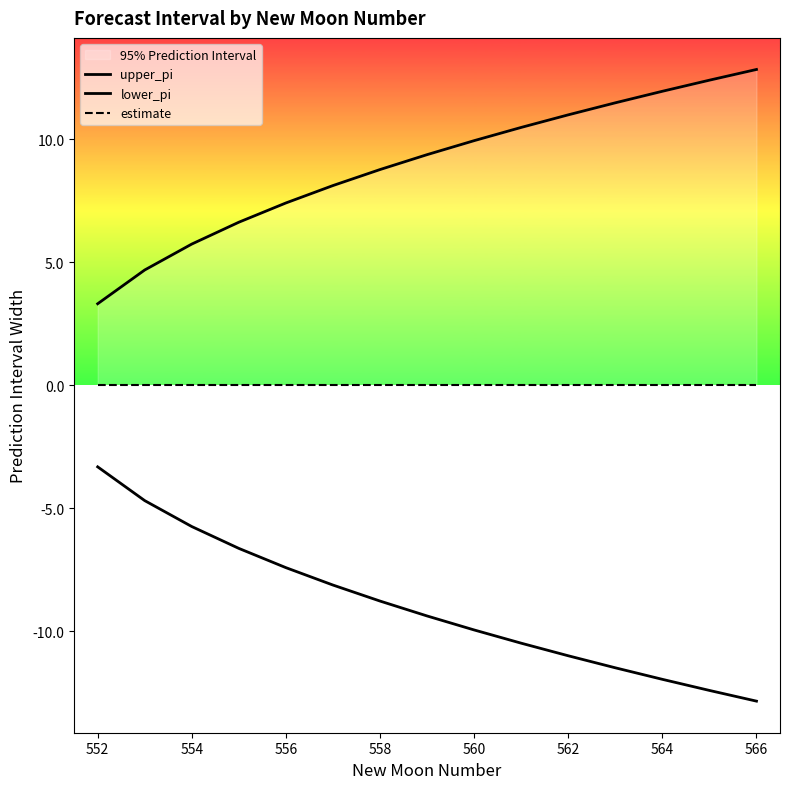

How many lines are shown in the chart?

3